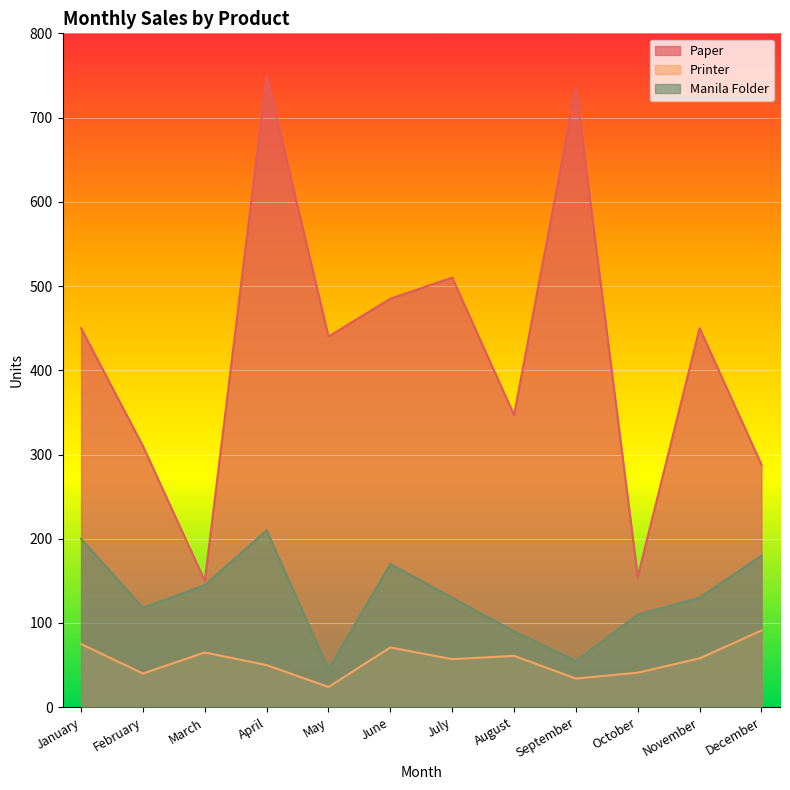

The Printer series shows 16 at April. True or false?

False